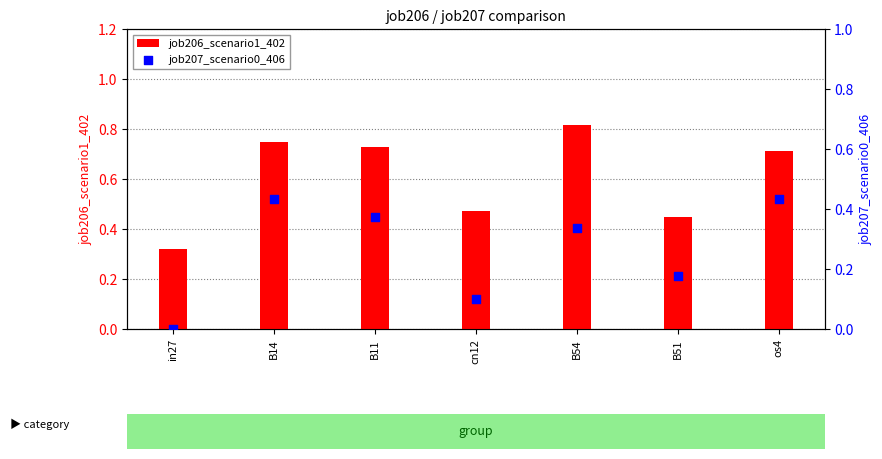

At which category is the sum across all series the highest?

B14